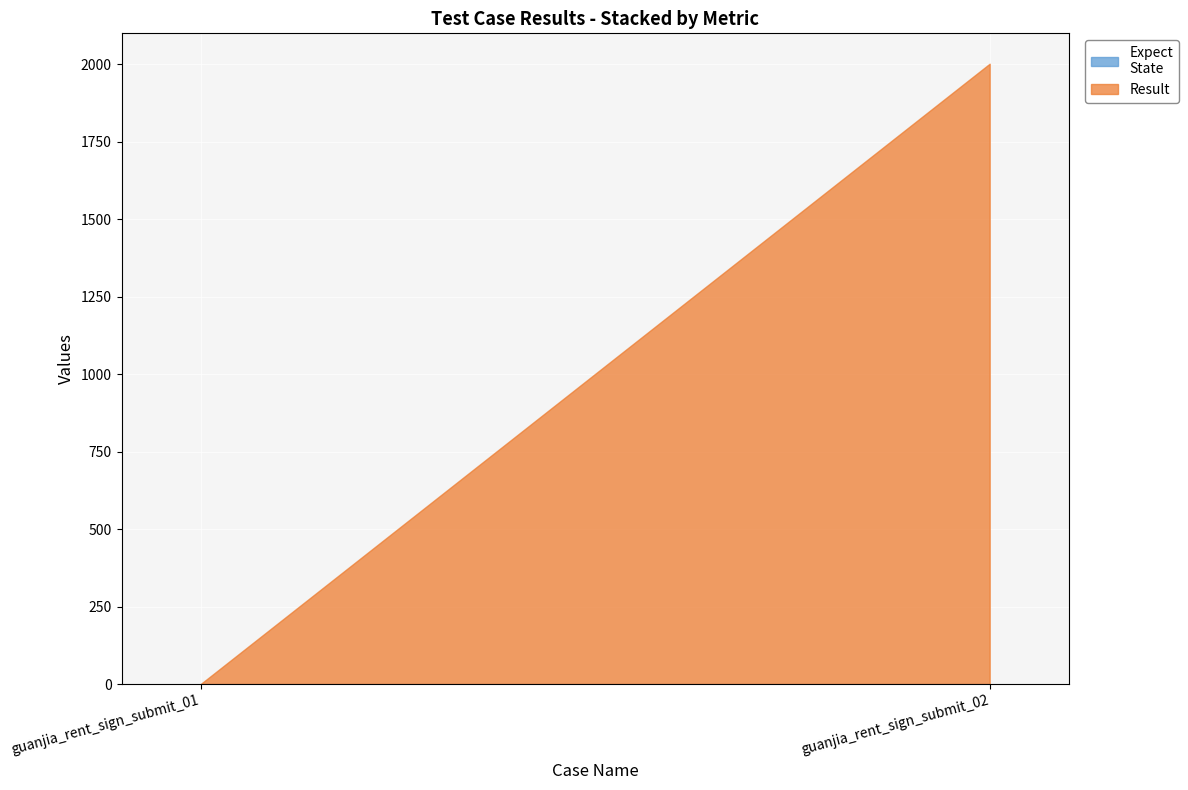

At which category is the sum across all series the highest?

guanjia_rent_sign_submit_02